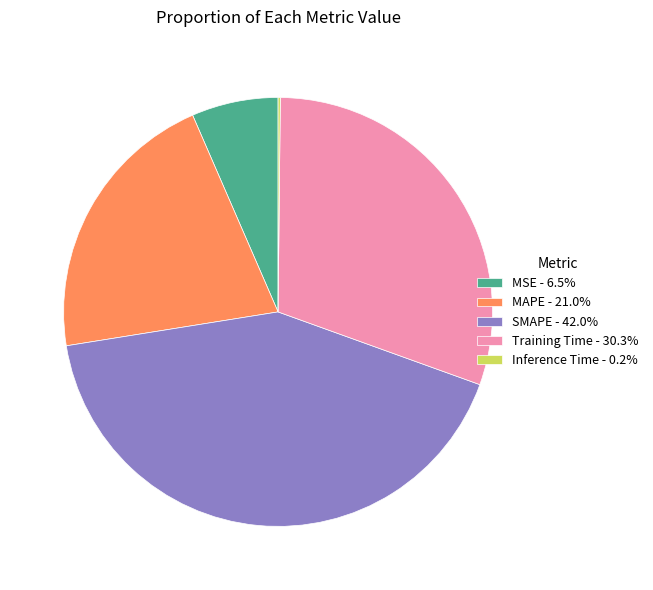

Combined, do MAPE - 21.0% and SMAPE - 42.0% account for over 50%?

Yes